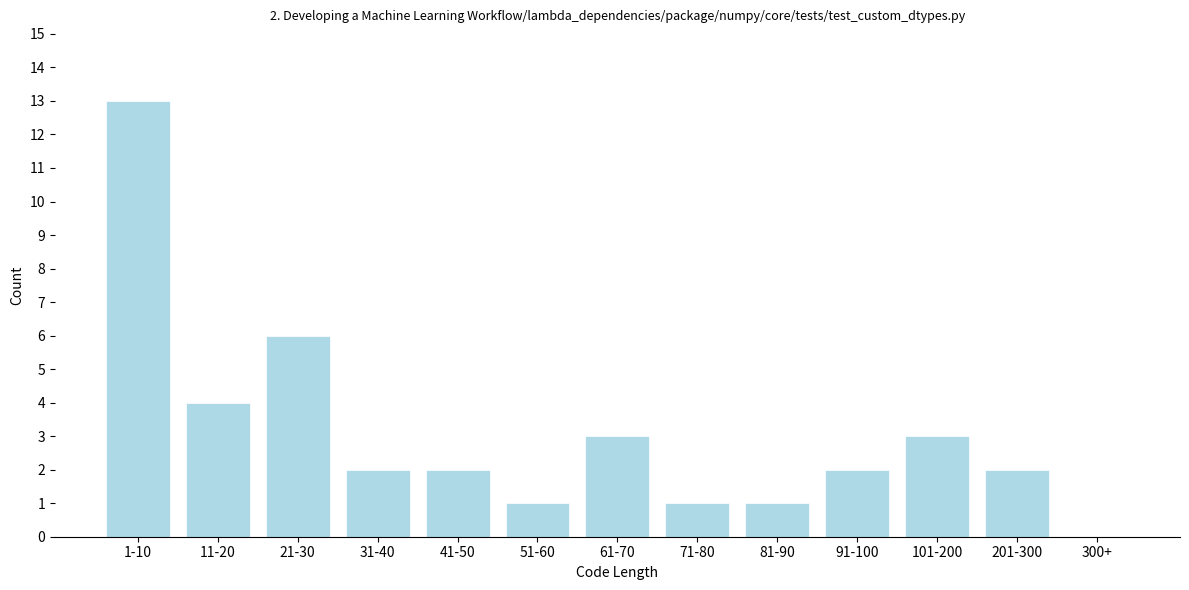

Reading right to left, list all the values displayed in this chart.

300+=0	201-300=2	101-200=3	91-100=2	81-90=1	71-80=1	61-70=3	51-60=1	41-50=2	31-40=2	21-30=6	11-20=4	1-10=13